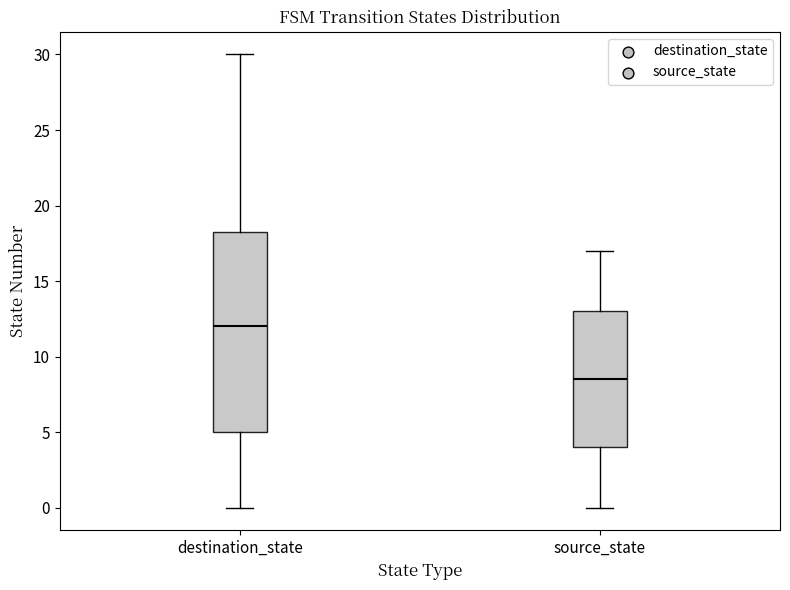

Which box is the tallest, from its lower edge to its upper edge?

destination_state